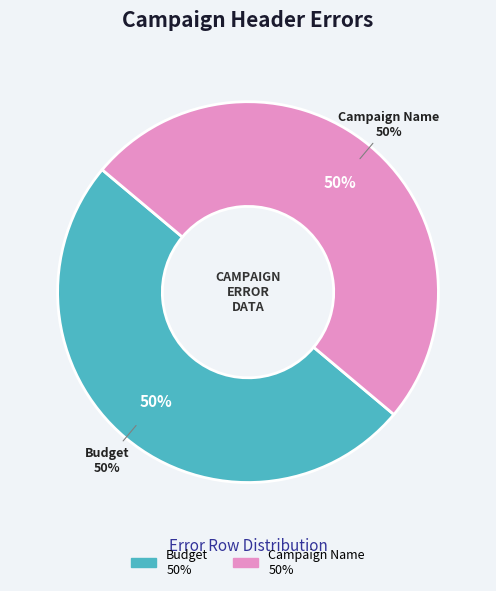

How many slices are in this pie chart?

2